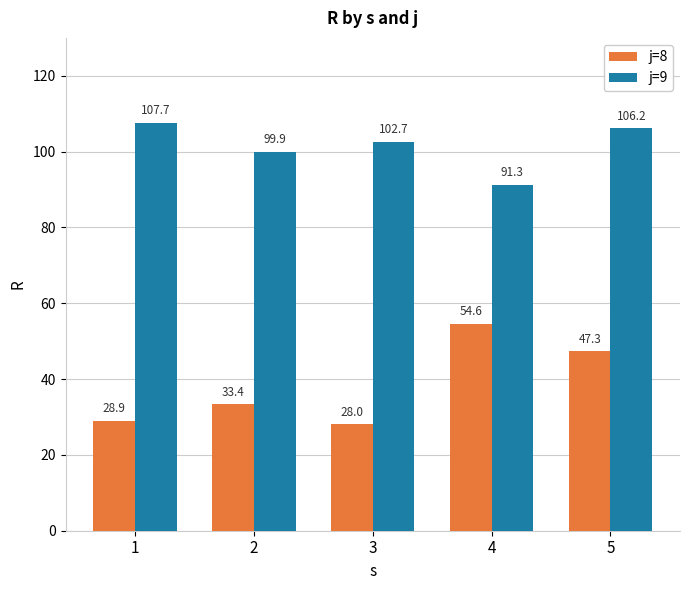

What is the value of the j=9 bar at the 4th from the left?

91.3